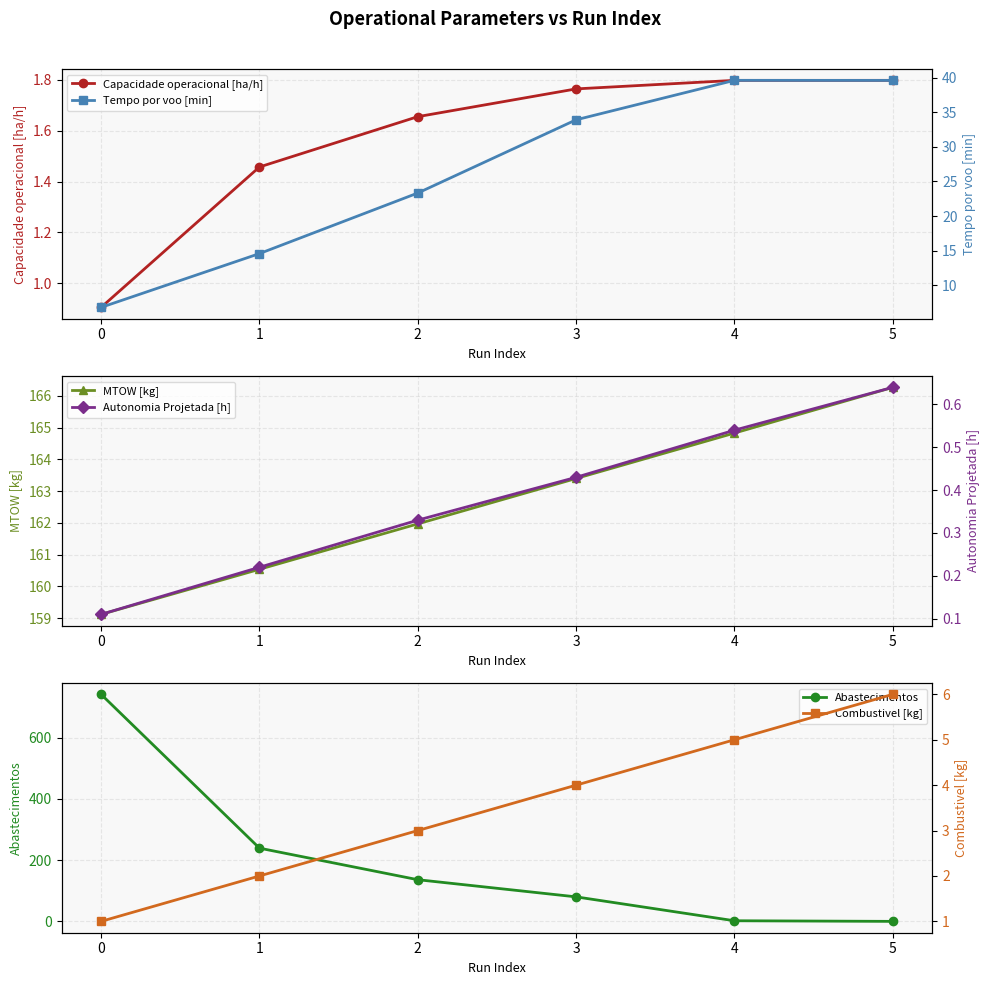

What is the sum of all Combustivel [kg] values?

21.0